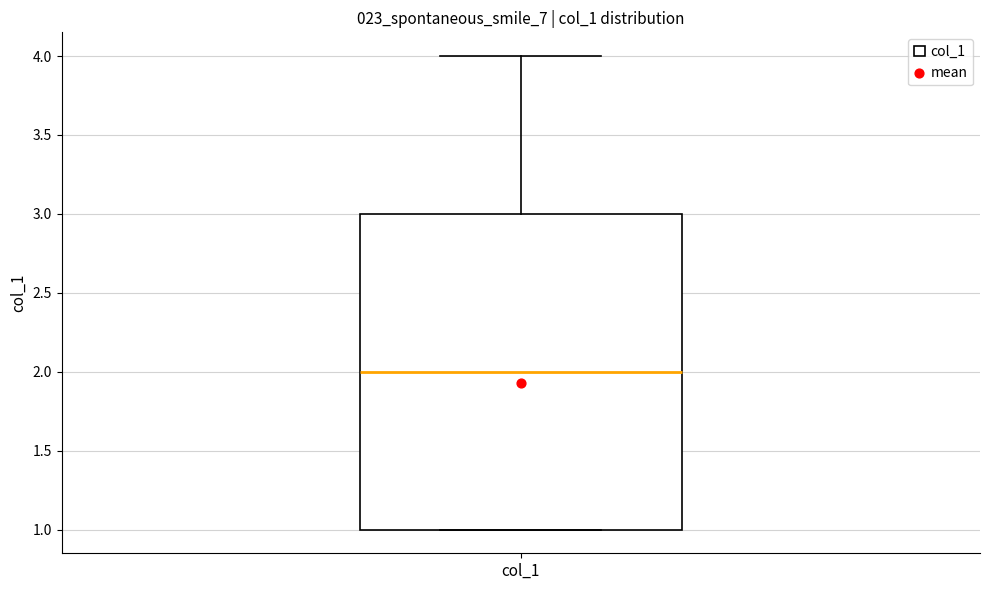

Where is the lower edge of the box for col_1 on the y-axis? The values are not printed on the chart, so give them approximately, as read against the axis.

1